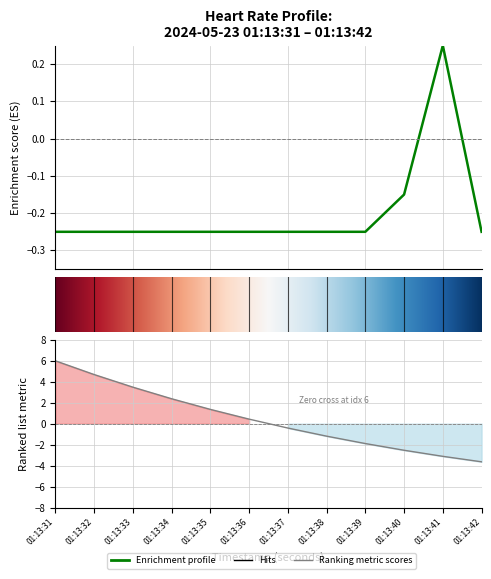

What is the smallest value displayed?

-0.2